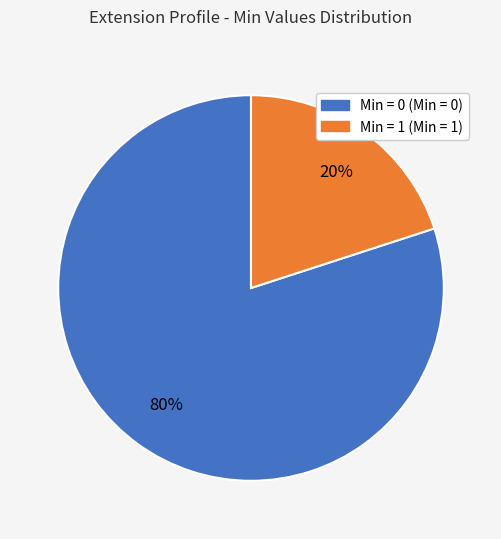

Is there a majority slice in this chart?

Yes